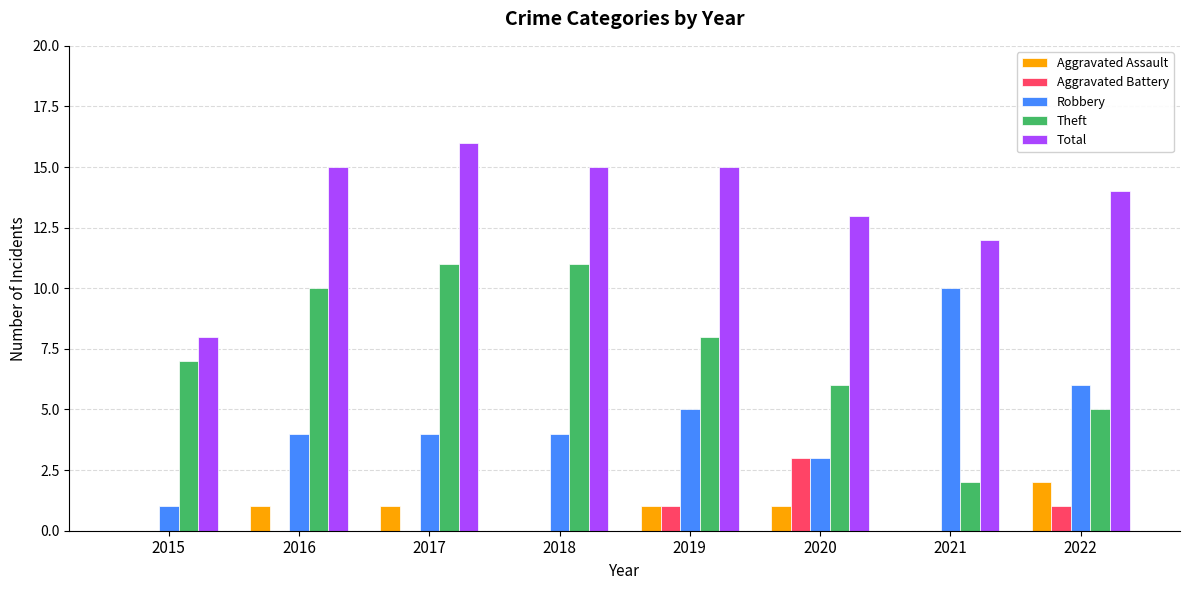

Between 2015 and 2022, which series saw the biggest shift?

Total